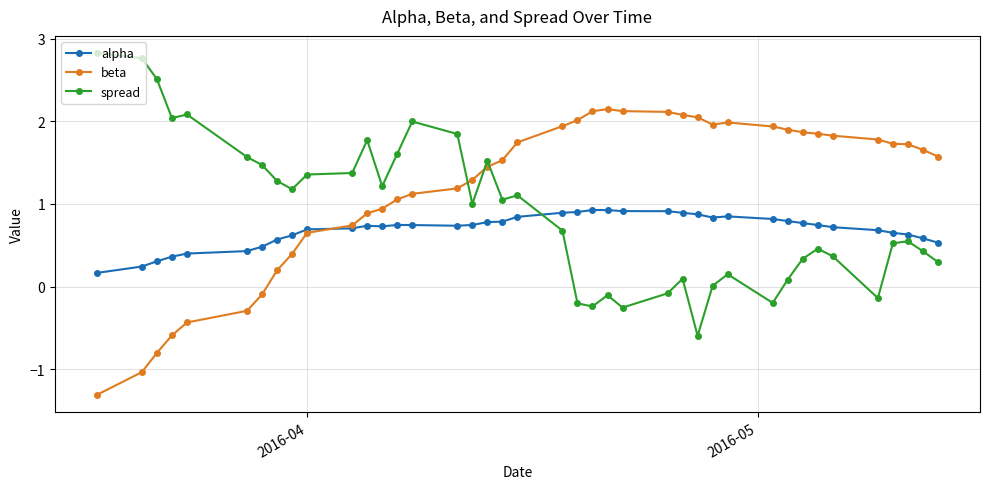

True or false: spread and beta intersect in this chart.

True